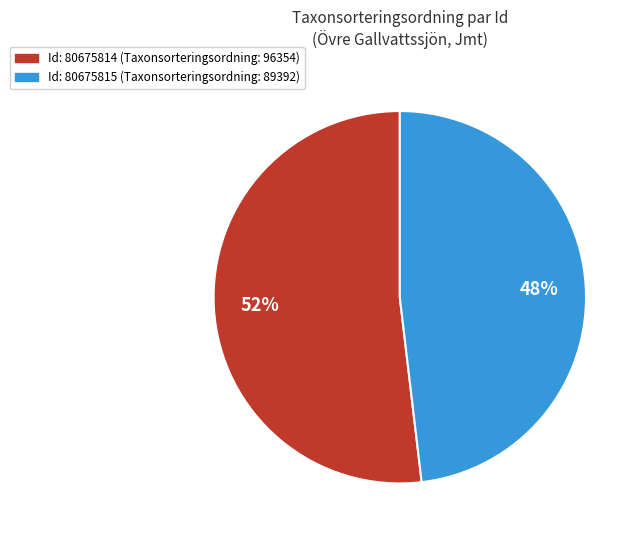

Is there any slice that represents more than half of the pie?

Yes